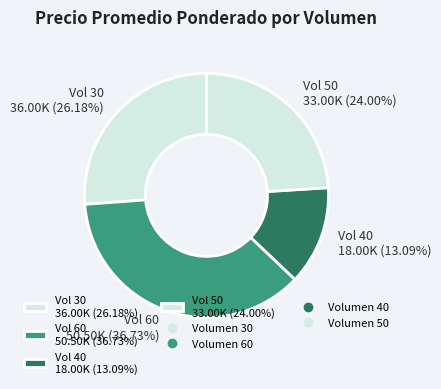

What is the ratio of the value at Vol 60 50.50K (36.73%) to the value at Vol 50 33.00K (24.00%)?

1.5